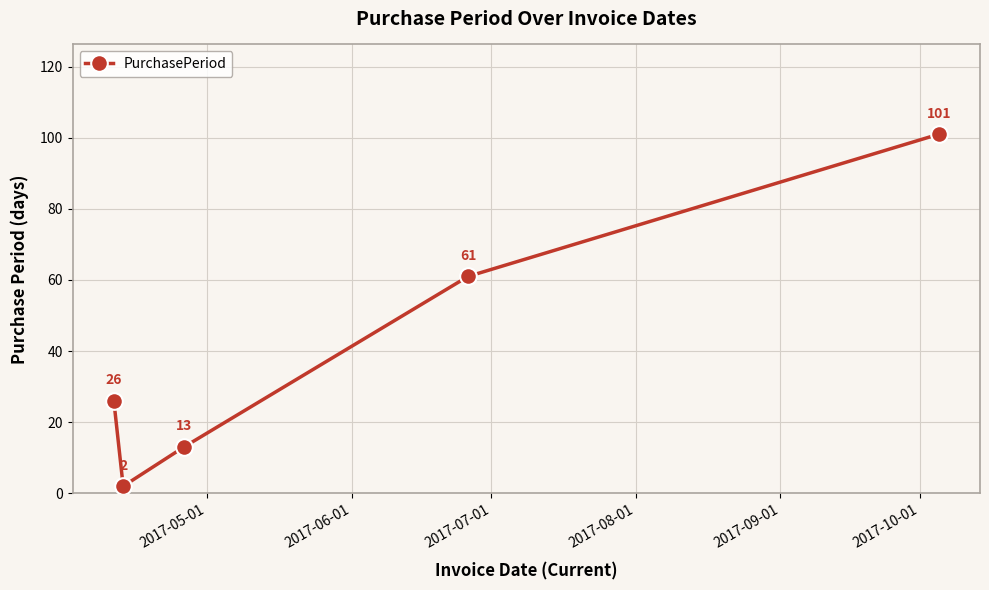

What is the value of the 5th point from the left?

101